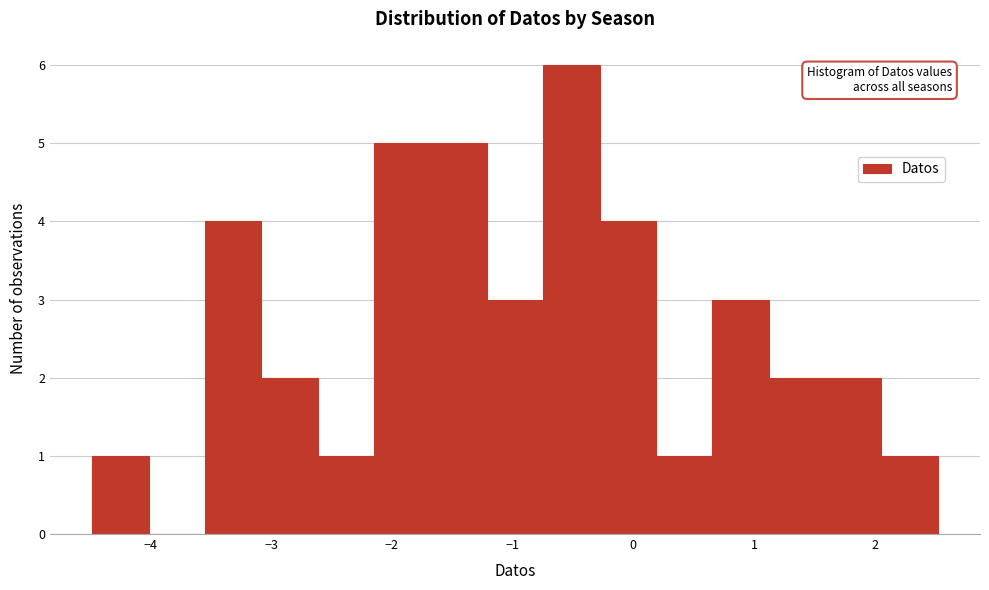

Which range on the x-axis has the tallest bar?

-0.7 to -0.3